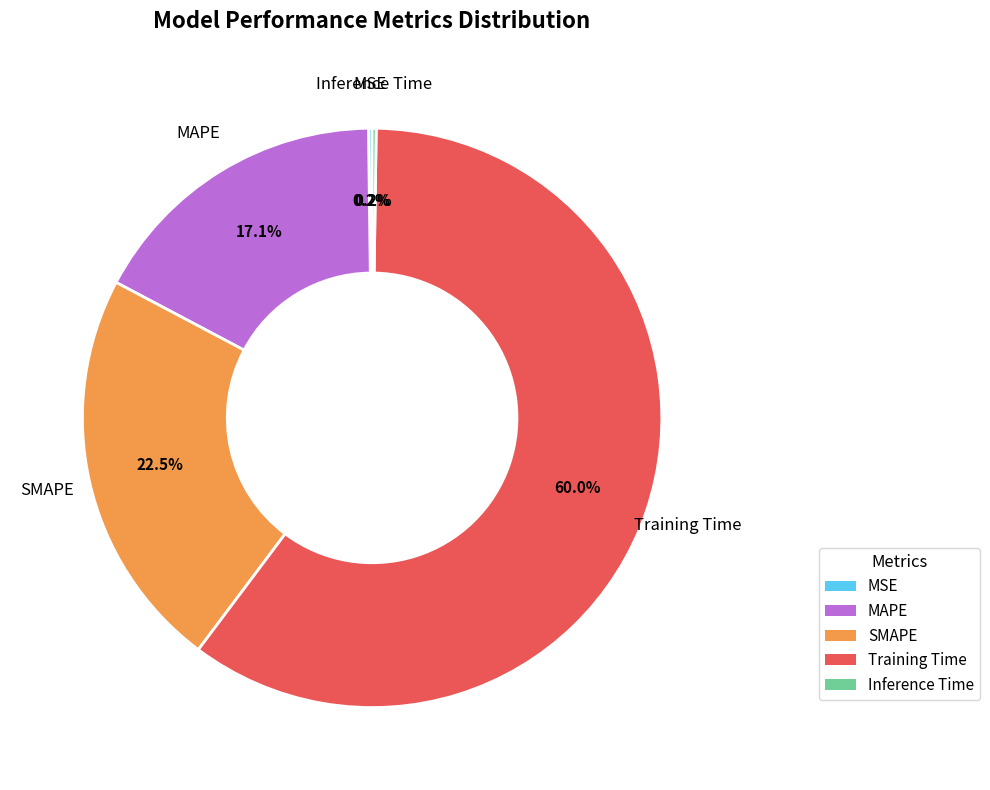

Which category has the biggest portion of the pie?

Training Time